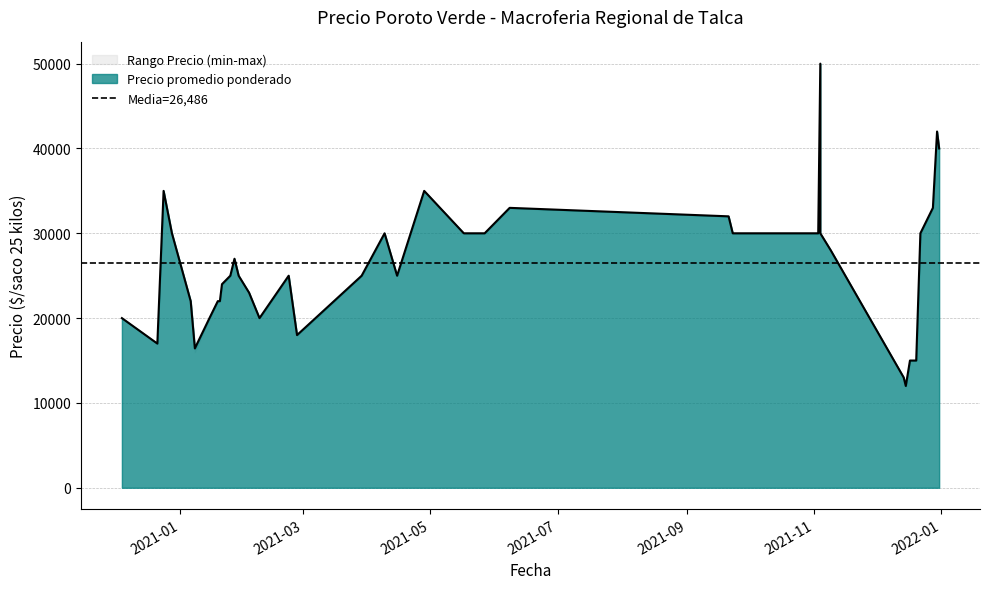

What is the highest value of the Precio maximo series?

50000